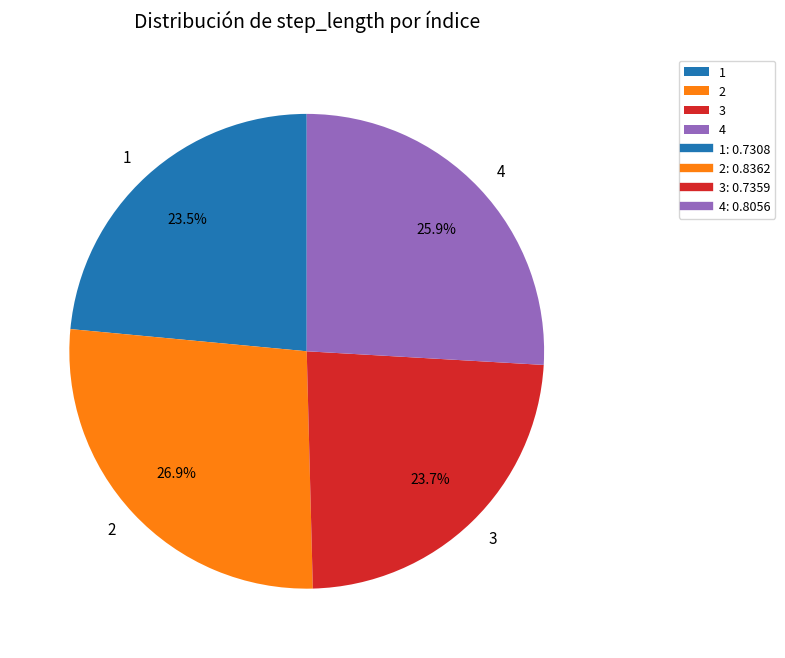

To the nearest percent, what is the difference between the largest and smallest slice percentages?

3%